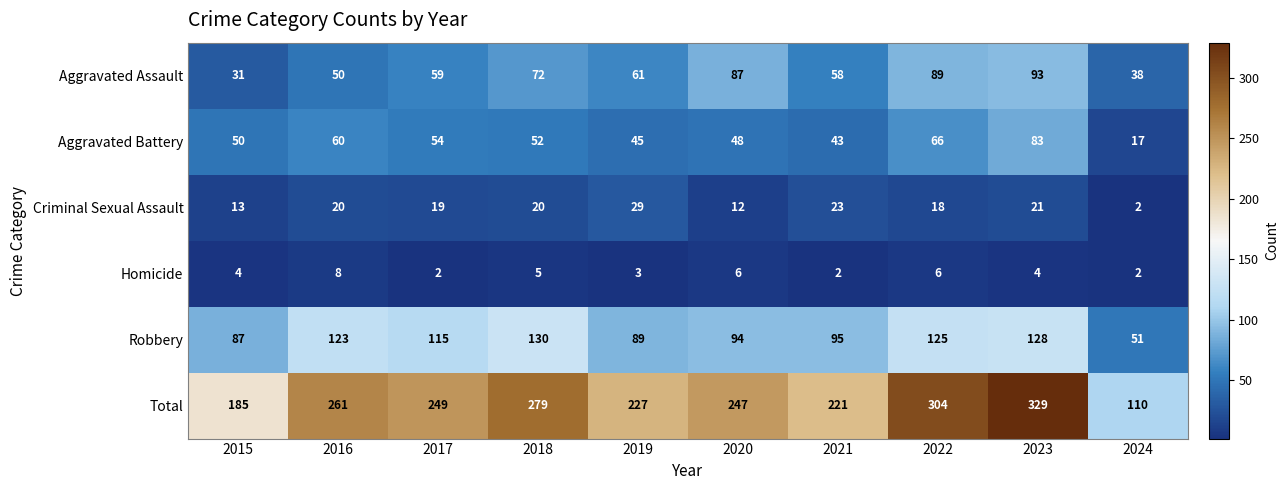

Rank the categories by Robbery value from lowest to highest.

2024, 2015, 2019, 2020, 2021, 2017, 2016, 2022, 2023, 2018